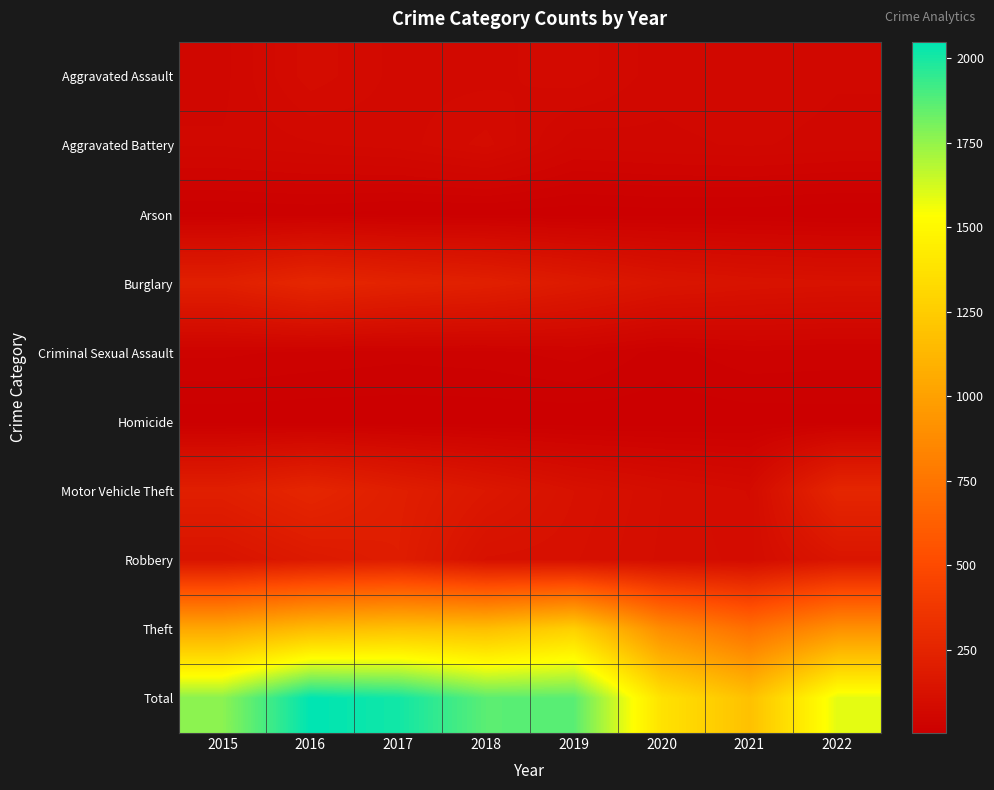

What is the difference between the highest and lowest values at 2018?

1861